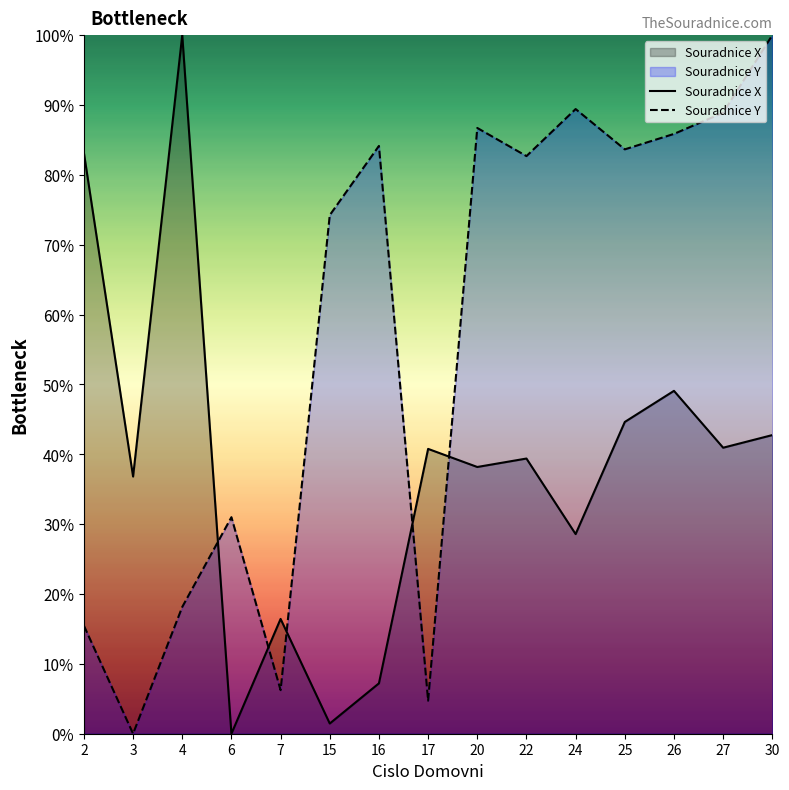

Where is the first local maximum for Souradnice Y?

6